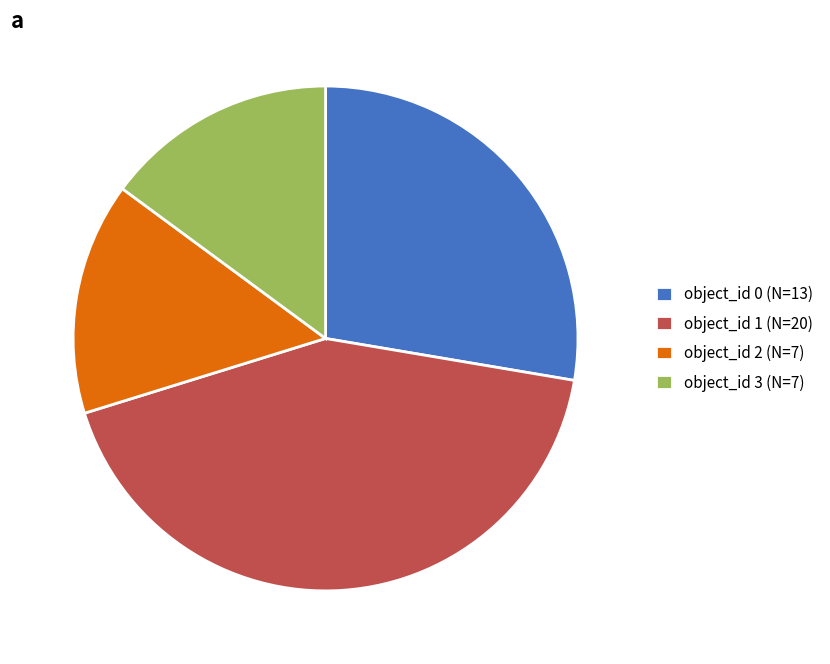

What is the largest slice in the pie chart?

object_id 1